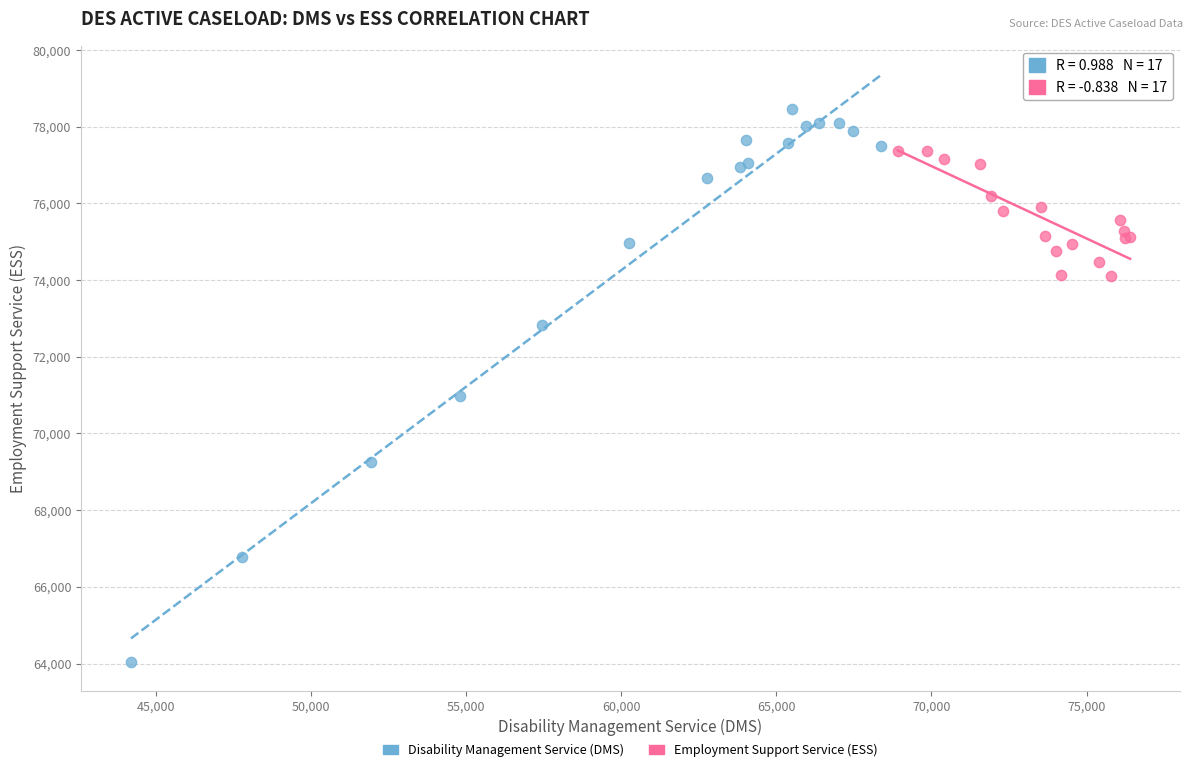

Which series reaches the maximum Y coordinate?

Disability Management Service (DMS)